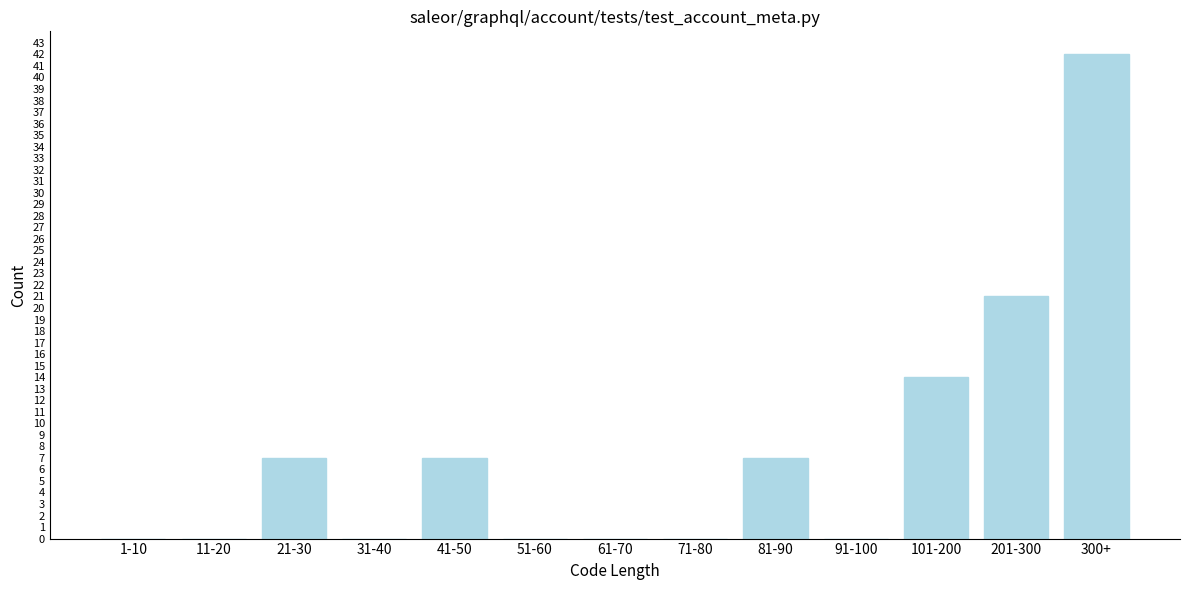

Reading right to left, transcribe all the data shown in this chart.

300+=42	201-300=21	101-200=14	91-100=0	81-90=7	71-80=0	61-70=0	51-60=0	41-50=7	31-40=0	21-30=7	11-20=0	1-10=0